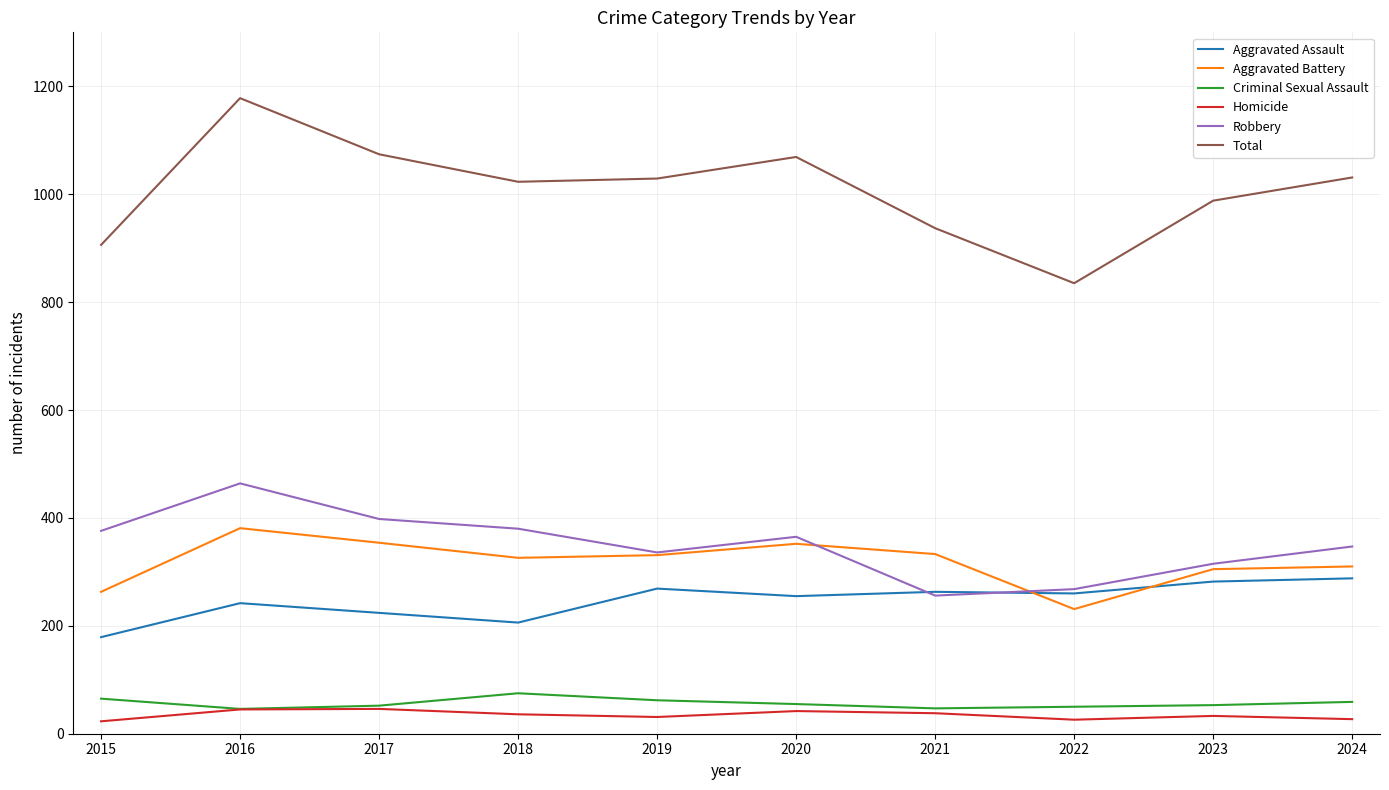

True or false: Homicide and Total intersect in this chart.

False